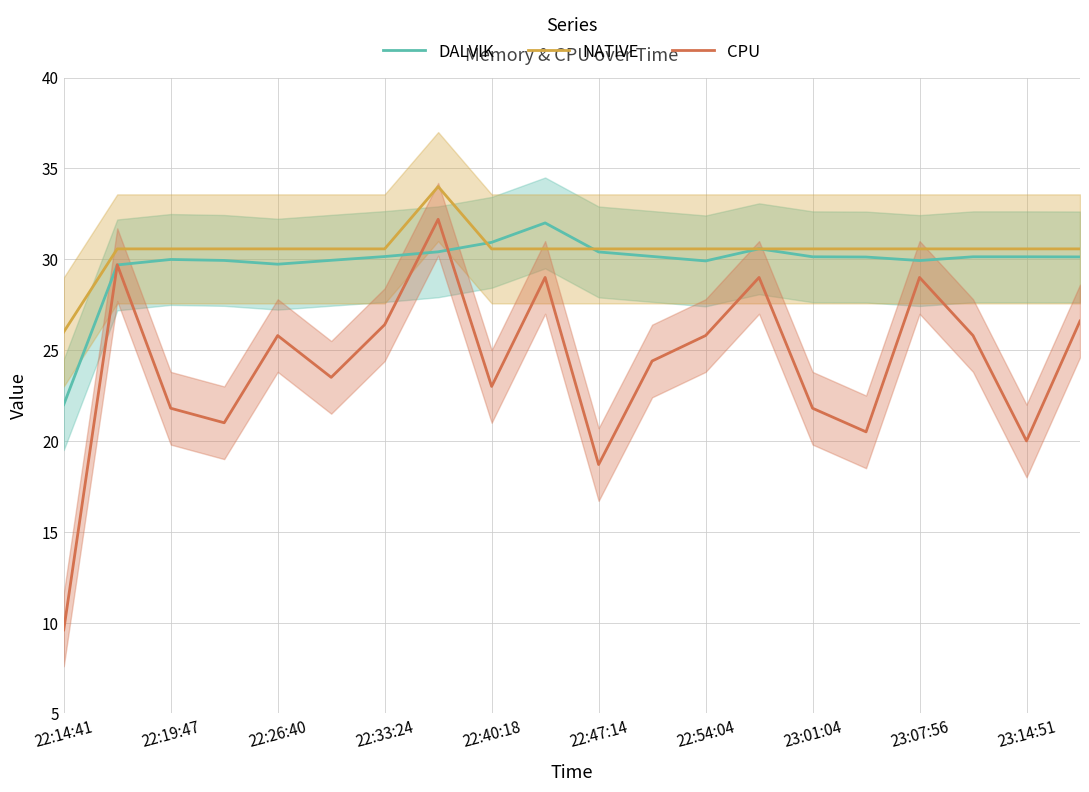

What is the sum of all CPU values?

483.6